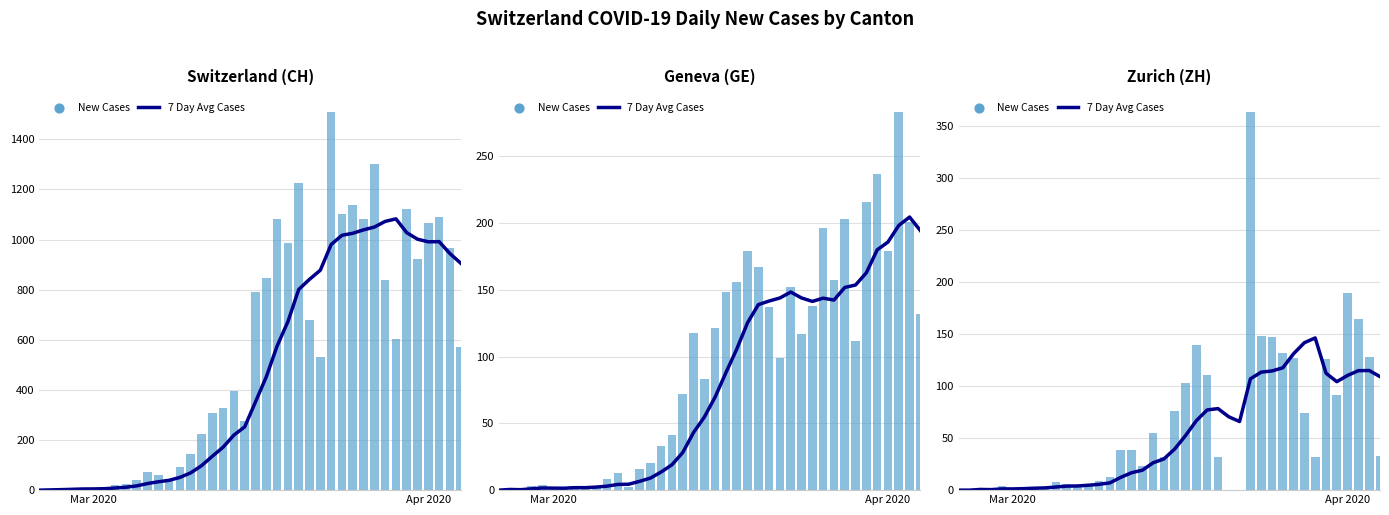

Which series has the largest Y range (max minus min)?

New Cases